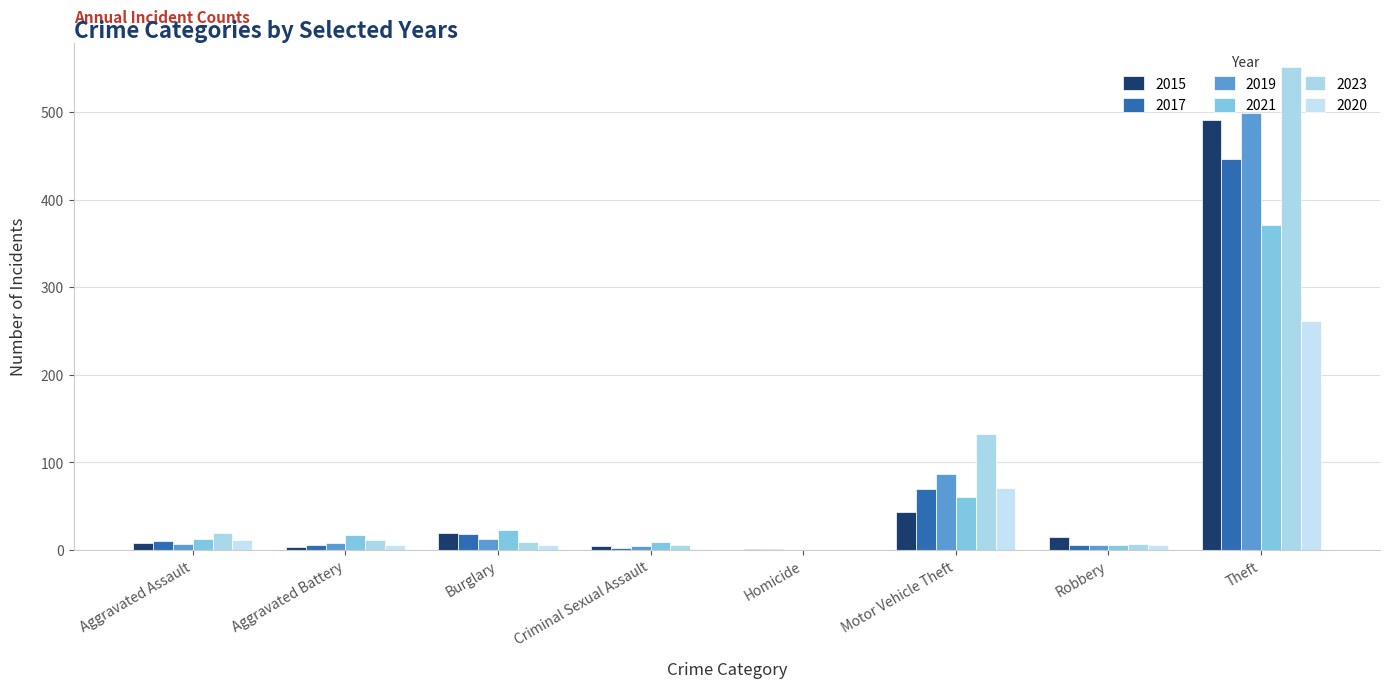

Read the 2021 value at Aggravated Assault.

12